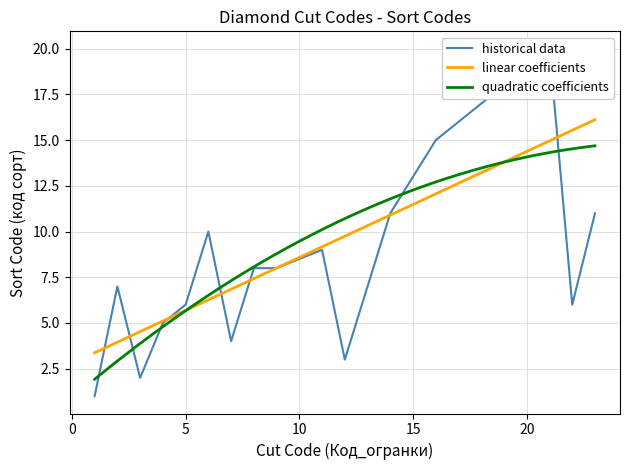

Count the number of categories in the chart.

20